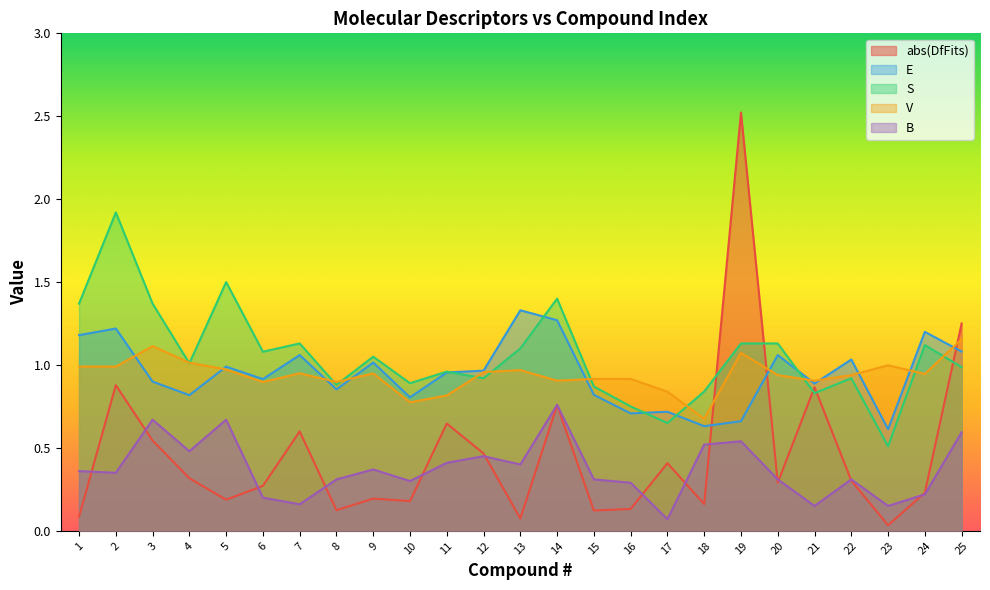

Reading right to left, what are all the values shown in this chart?

abs(DfFits): 25=1.3	24=0.2	23=0.0	22=0.3	21=0.9	20=0.3	19=2.5	18=0.2	17=0.4	16=0.1	15=0.1	14=0.8	13=0.1	12=0.5	11=0.6	10=0.2	9=0.2	8=0.1	7=0.6	6=0.3	5=0.2	4=0.3	3=0.5	2=0.9	1=0.1
E: 25=1.1	24=1.2	23=0.6	22=1.0	21=0.9	20=1.1	19=0.7	18=0.6	17=0.7	16=0.7	15=0.8	14=1.3	13=1.3	12=1.0	11=1.0	10=0.8	9=1.0	8=0.9	7=1.1	6=0.9	5=1.0	4=0.8	3=0.9	2=1.2	1=1.2
S: 25=1.0	24=1.1	23=0.5	22=0.9	21=0.8	20=1.1	19=1.1	18=0.8	17=0.7	16=0.8	15=0.9	14=1.4	13=1.1	12=0.9	11=1.0	10=0.9	9=1.1	8=0.9	7=1.1	6=1.1	5=1.5	4=1.0	3=1.4	2=1.9	1=1.4
V: 25=1.2	24=0.9	23=1.0	22=0.9	21=0.9	20=0.9	19=1.1	18=0.7	17=0.8	16=0.9	15=0.9	14=0.9	13=1.0	12=1.0	11=0.8	10=0.8	9=0.9	8=0.9	7=1.0	6=0.9	5=1.0	4=1.0	3=1.1	2=1.0	1=1.0
B: 25=0.6	24=0.2	23=0.1	22=0.3	21=0.1	20=0.3	19=0.5	18=0.5	17=0.1	16=0.3	15=0.3	14=0.8	13=0.4	12=0.5	11=0.4	10=0.3	9=0.4	8=0.3	7=0.2	6=0.2	5=0.7	4=0.5	3=0.7	2=0.3	1=0.4